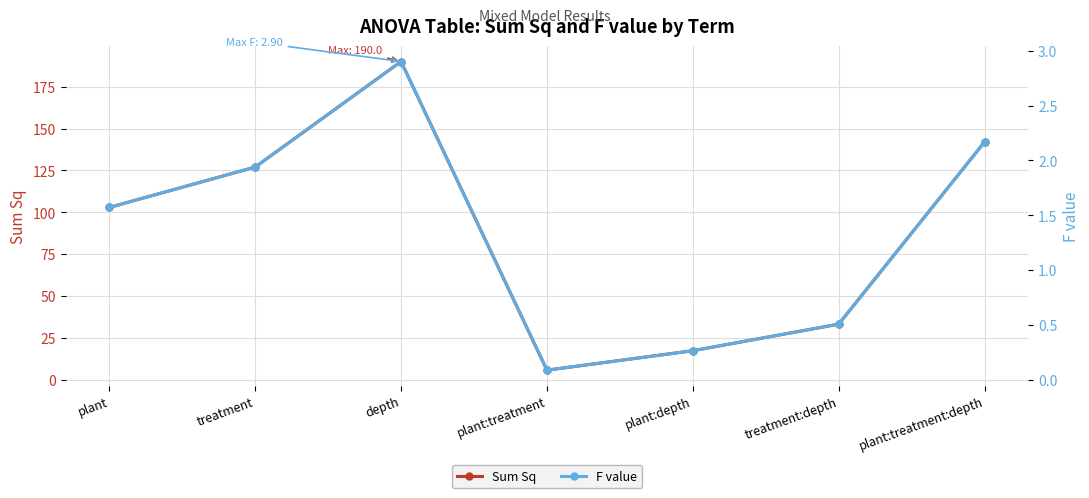

What is the difference between the maximum and minimum values in the F value series?

2.8